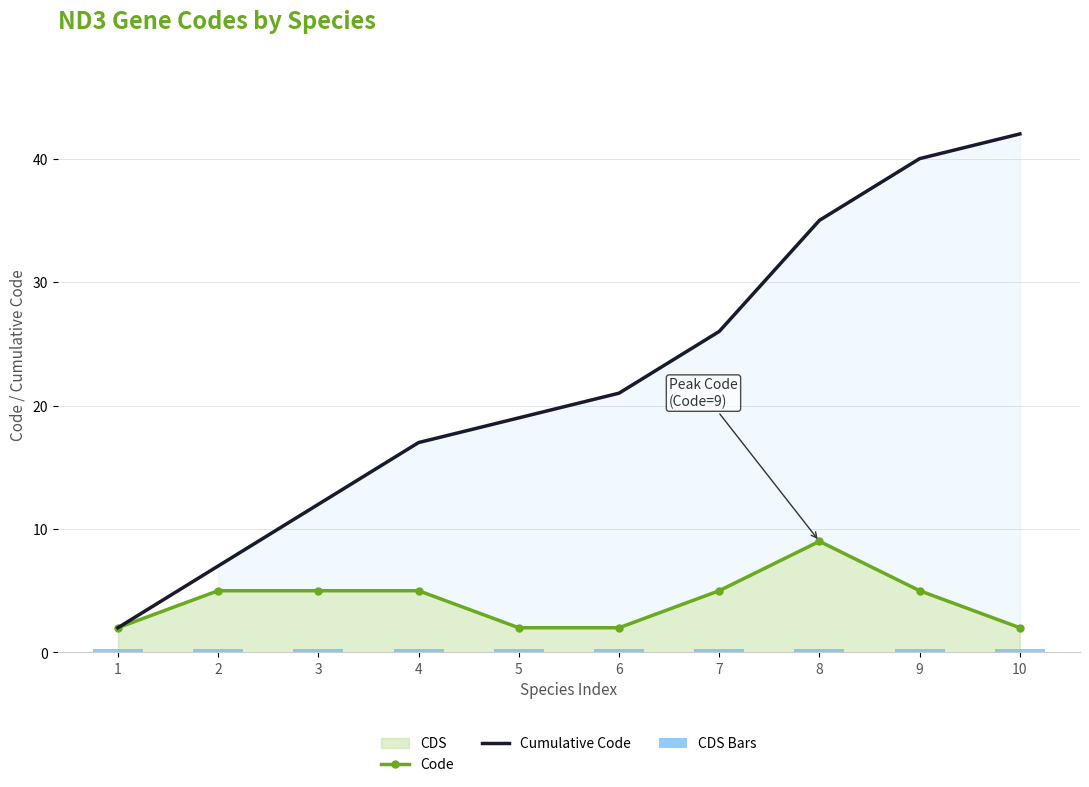

What is the sum of all Code values?

42